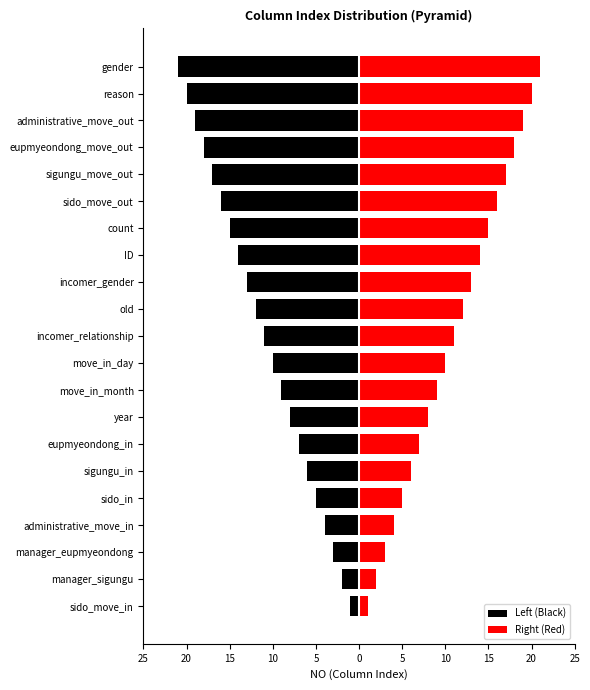

What is the difference between the maximum and second lowest values in the Right (Red) series?

19